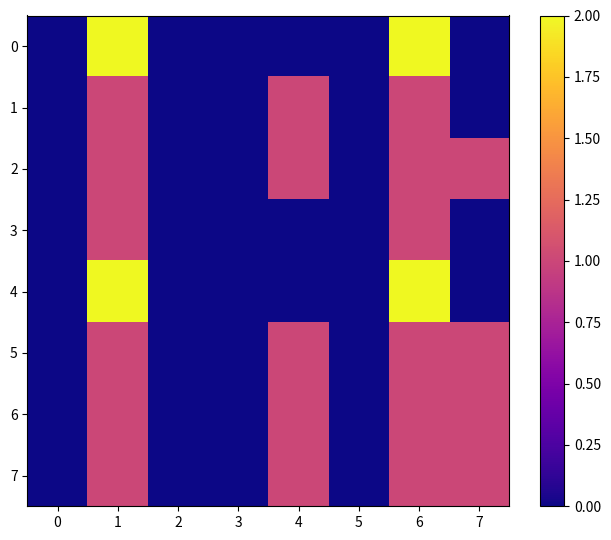

Reading left to right, transcribe all the data shown in this chart.

0: 0=0	1=2	2=0	3=0	4=0	5=0	6=2	7=0
1: 0=0	1=1	2=0	3=0	4=1	5=0	6=1	7=0
2: 0=0	1=1	2=0	3=0	4=1	5=0	6=1	7=1
3: 0=0	1=1	2=0	3=0	4=0	5=0	6=1	7=0
4: 0=0	1=2	2=0	3=0	4=0	5=0	6=2	7=0
5: 0=0	1=1	2=0	3=0	4=1	5=0	6=1	7=1
6: 0=0	1=1	2=0	3=0	4=1	5=0	6=1	7=1
7: 0=0	1=1	2=0	3=0	4=1	5=0	6=1	7=1